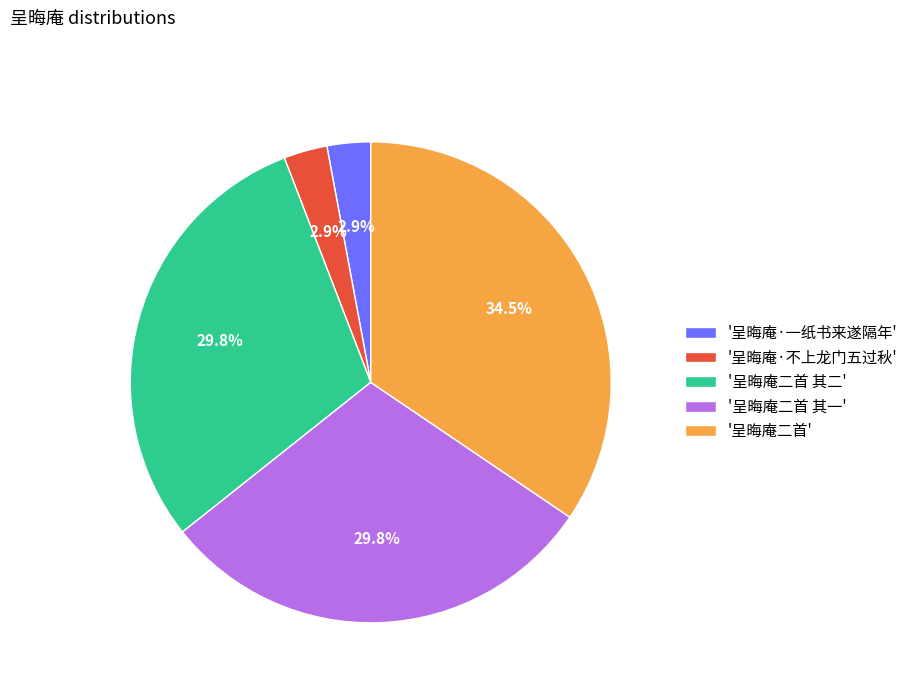

Between '呈晦庵二首 其一' and '呈晦庵·一纸书来遂隔年', which is larger?

'呈晦庵二首 其一'